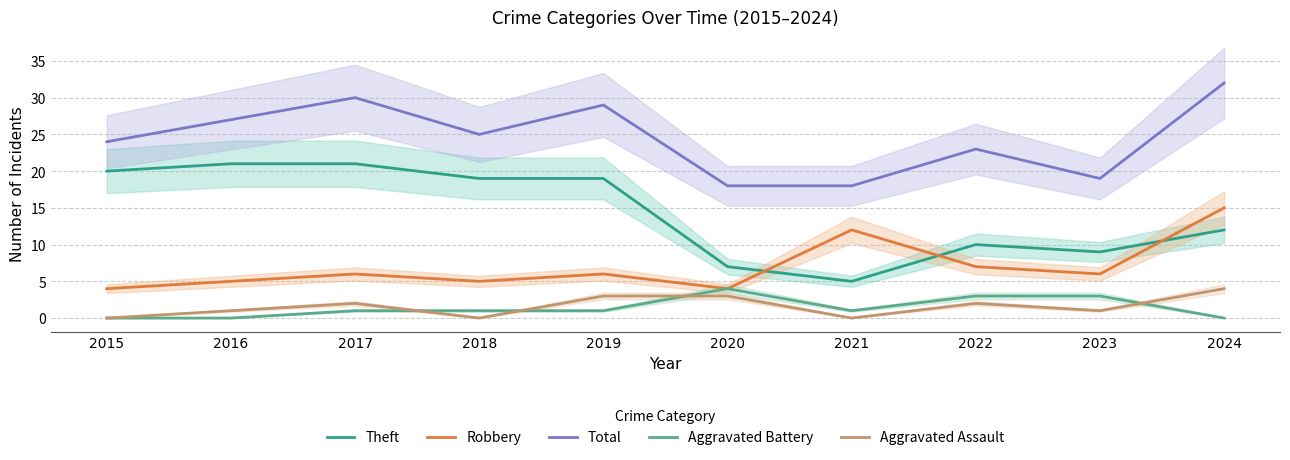

True or false: Aggravated Battery and Robbery intersect in this chart.

False